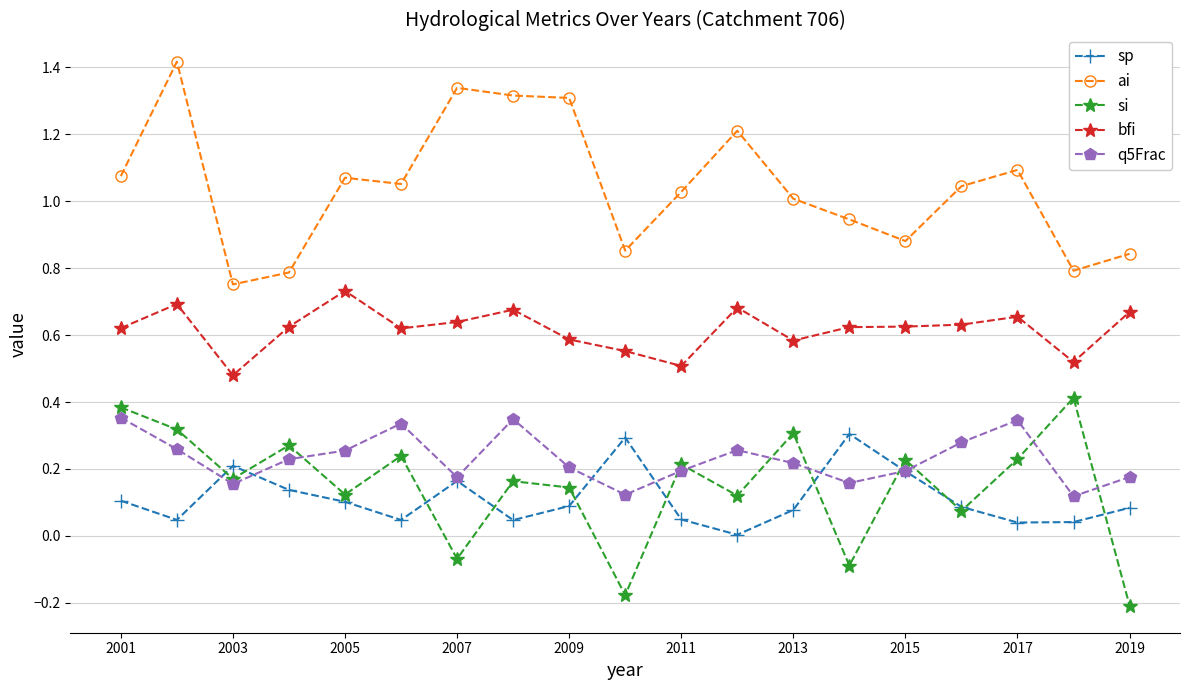

Which series has the largest total across all categories?

ai